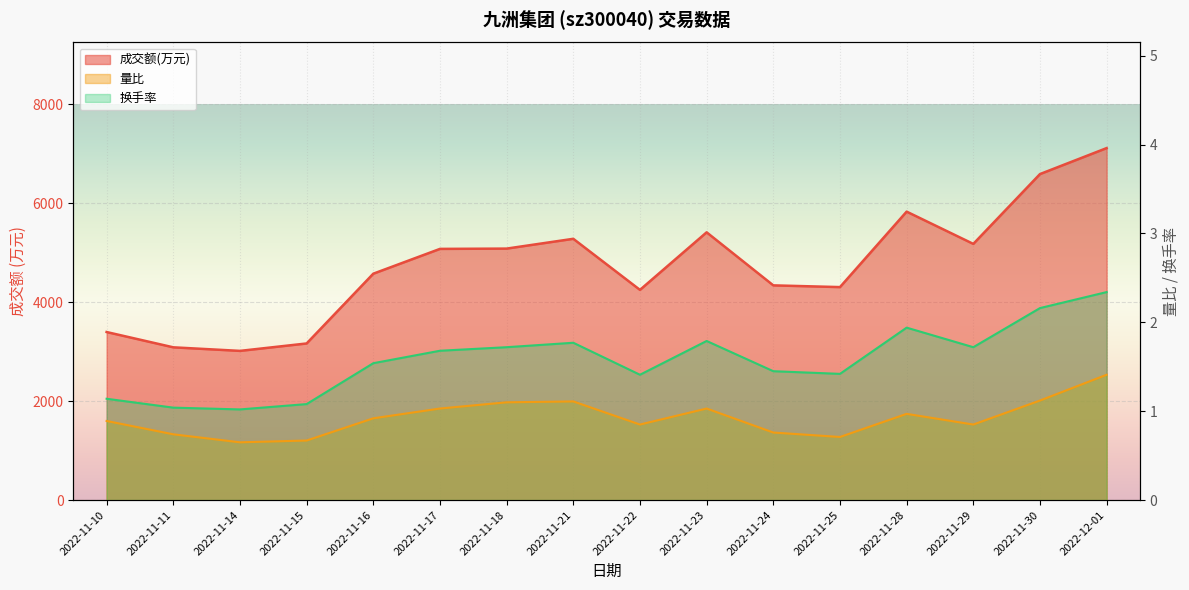

List the labels in order of 换手率 value, smallest first.

2022-11-14, 2022-11-11, 2022-11-15, 2022-11-10, 2022-11-22, 2022-11-25, 2022-11-24, 2022-11-16, 2022-11-17, 2022-11-18, 2022-11-29, 2022-11-21, 2022-11-23, 2022-11-28, 2022-11-30, 2022-12-01